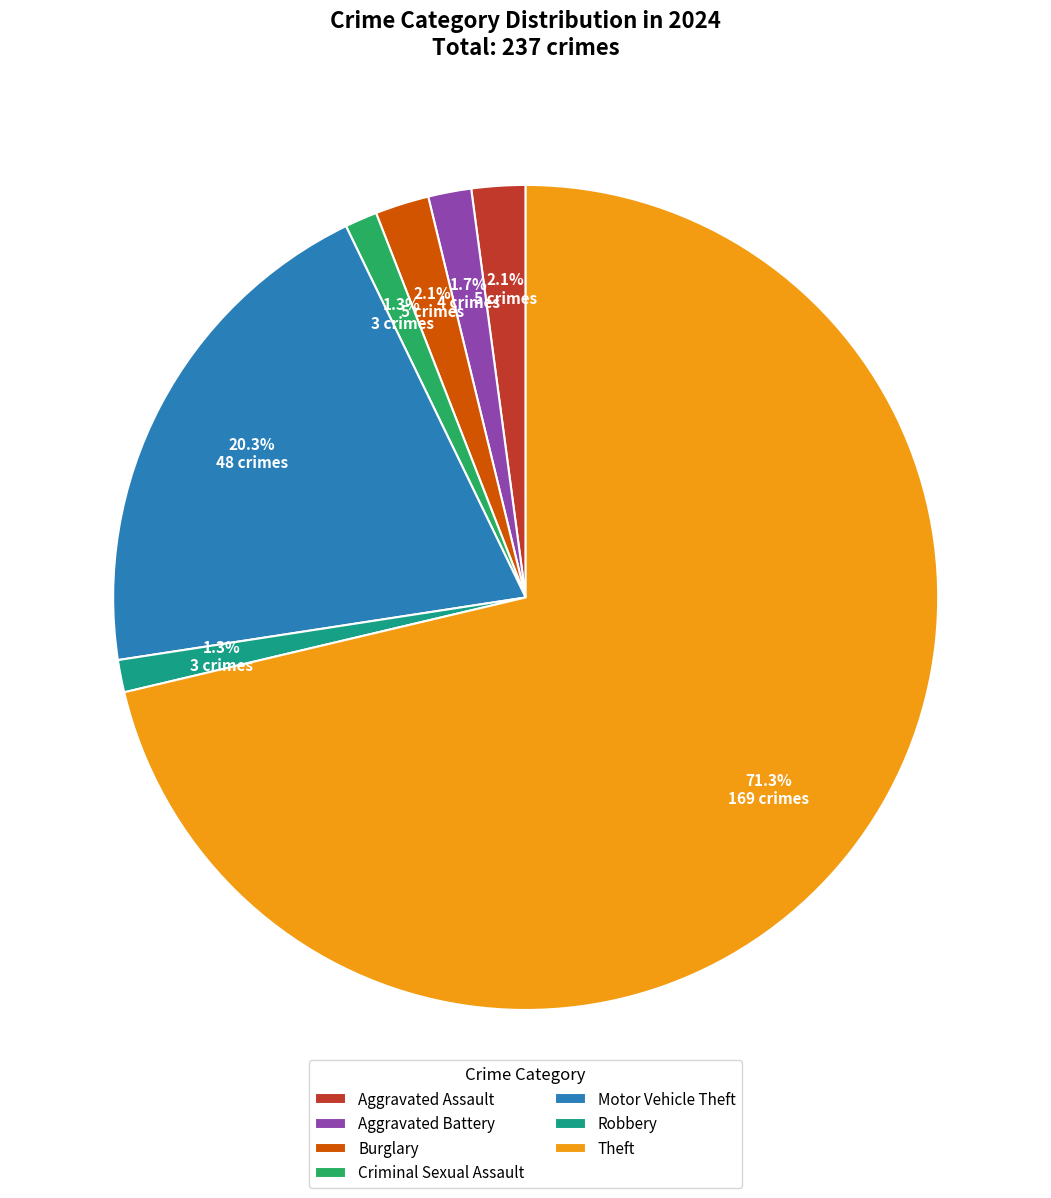

What is the largest slice in the pie chart?

Theft